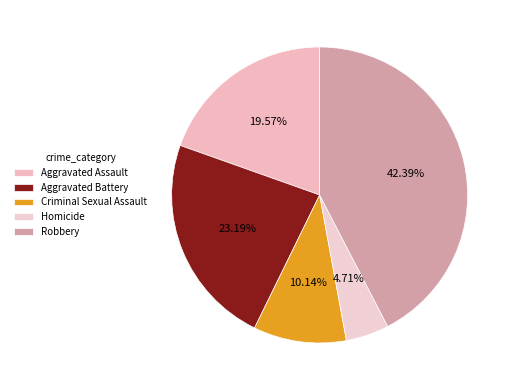

How many segments does this pie chart have?

5